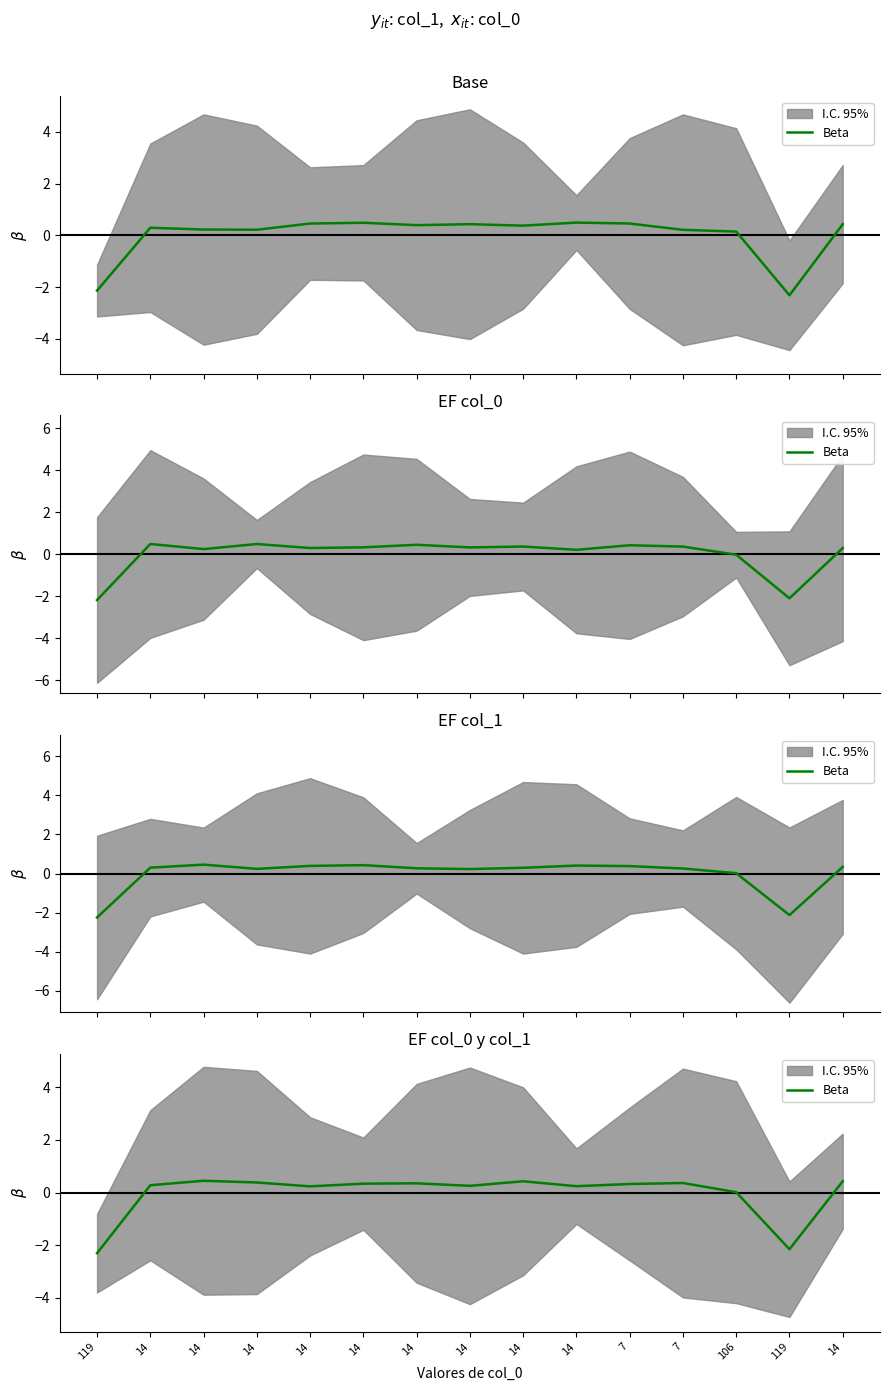

At which category does the data reach its first local valley?

14